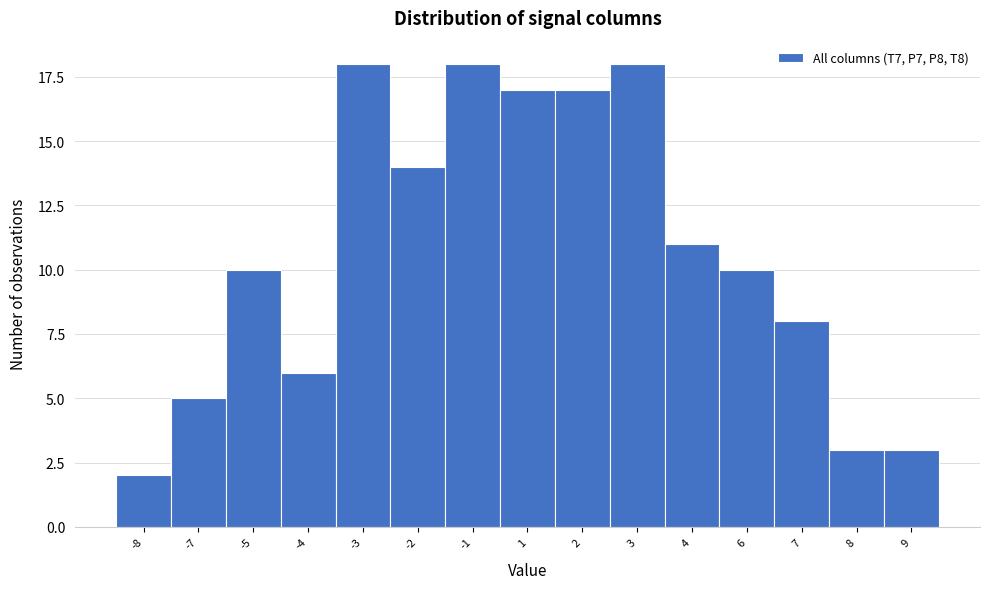

Reading right to left, transcribe all the data shown in this chart.

3	3	8	10	11	18	17	17	18	14	18	6	10	5	2